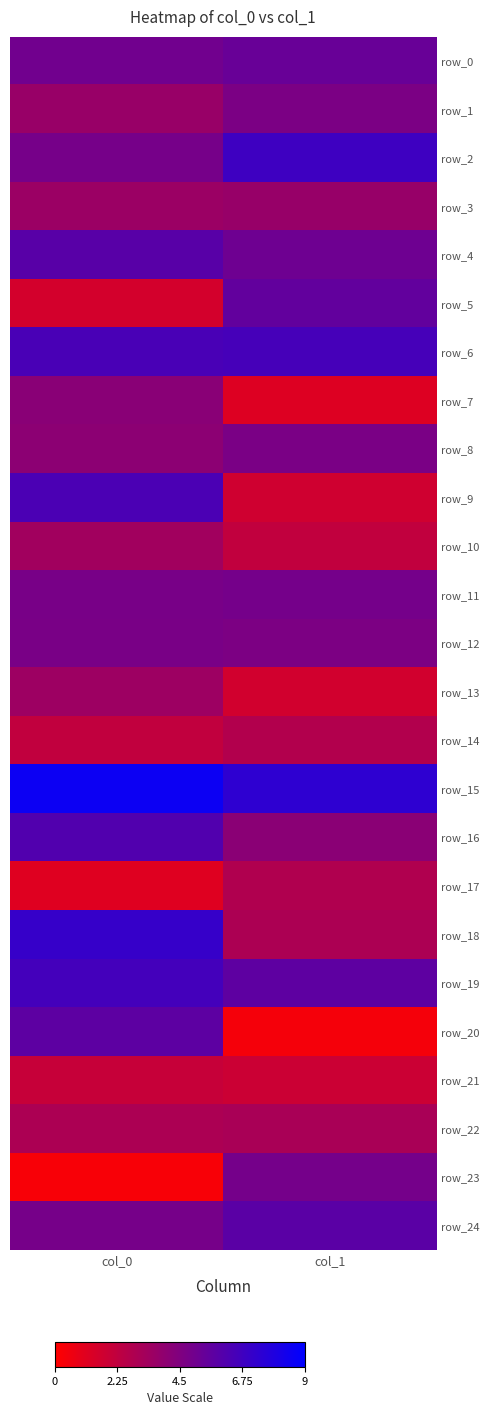

Is it true that row_8 equals 4.7 at col_1?

True